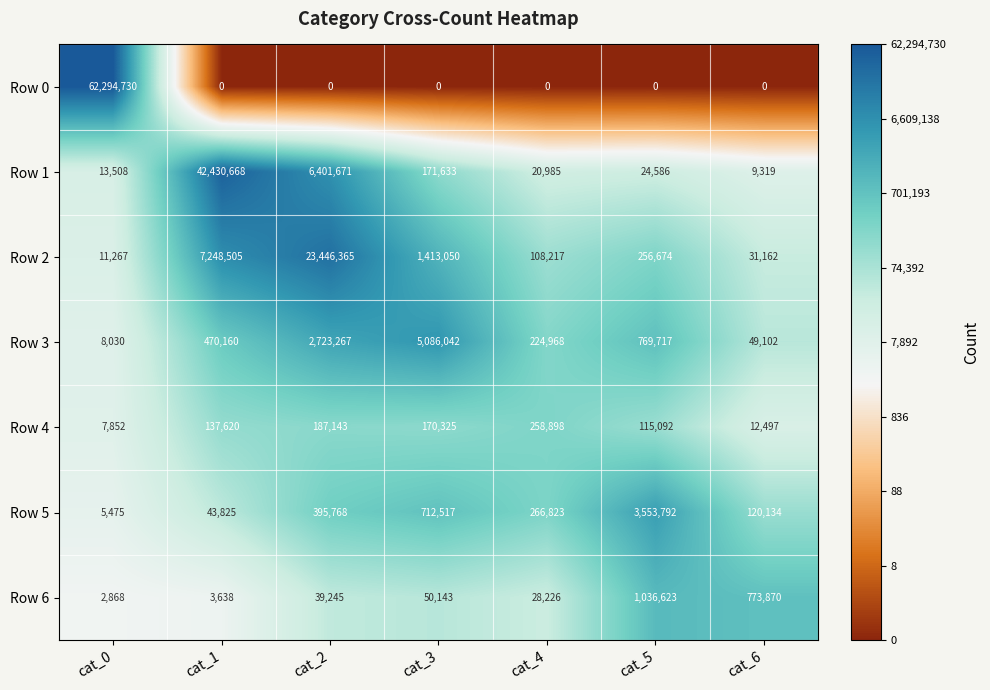

What is the difference between the highest and lowest values at cat_5?

3553792